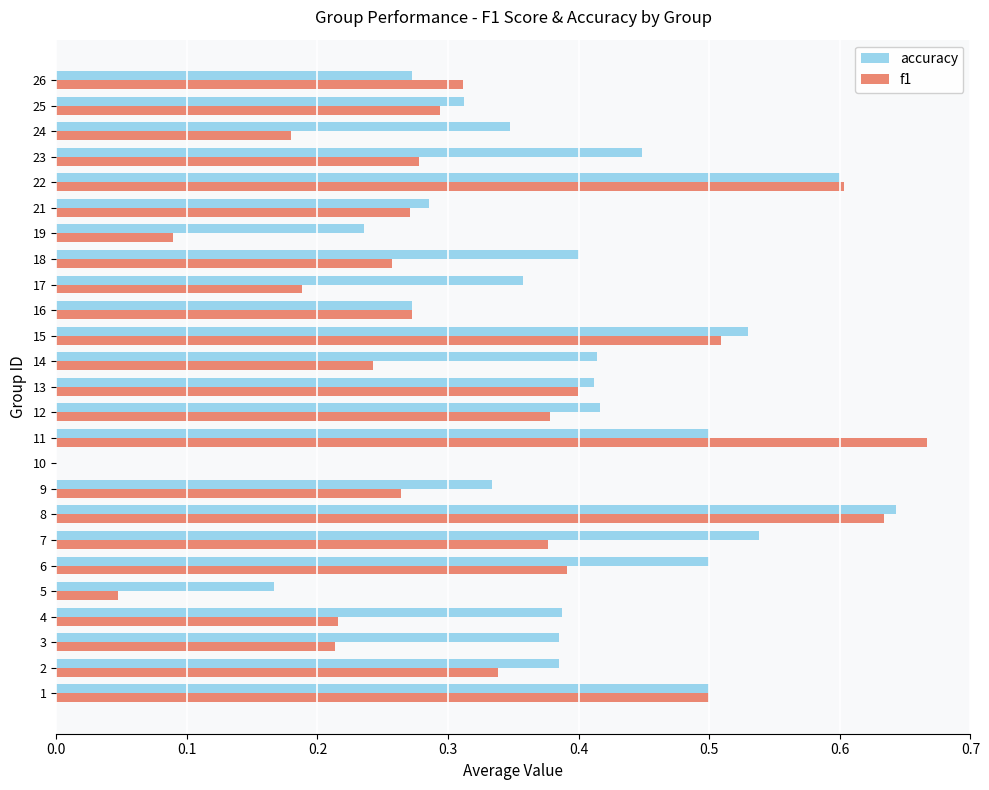

Between 8 and 25, which series saw the biggest shift?

f1